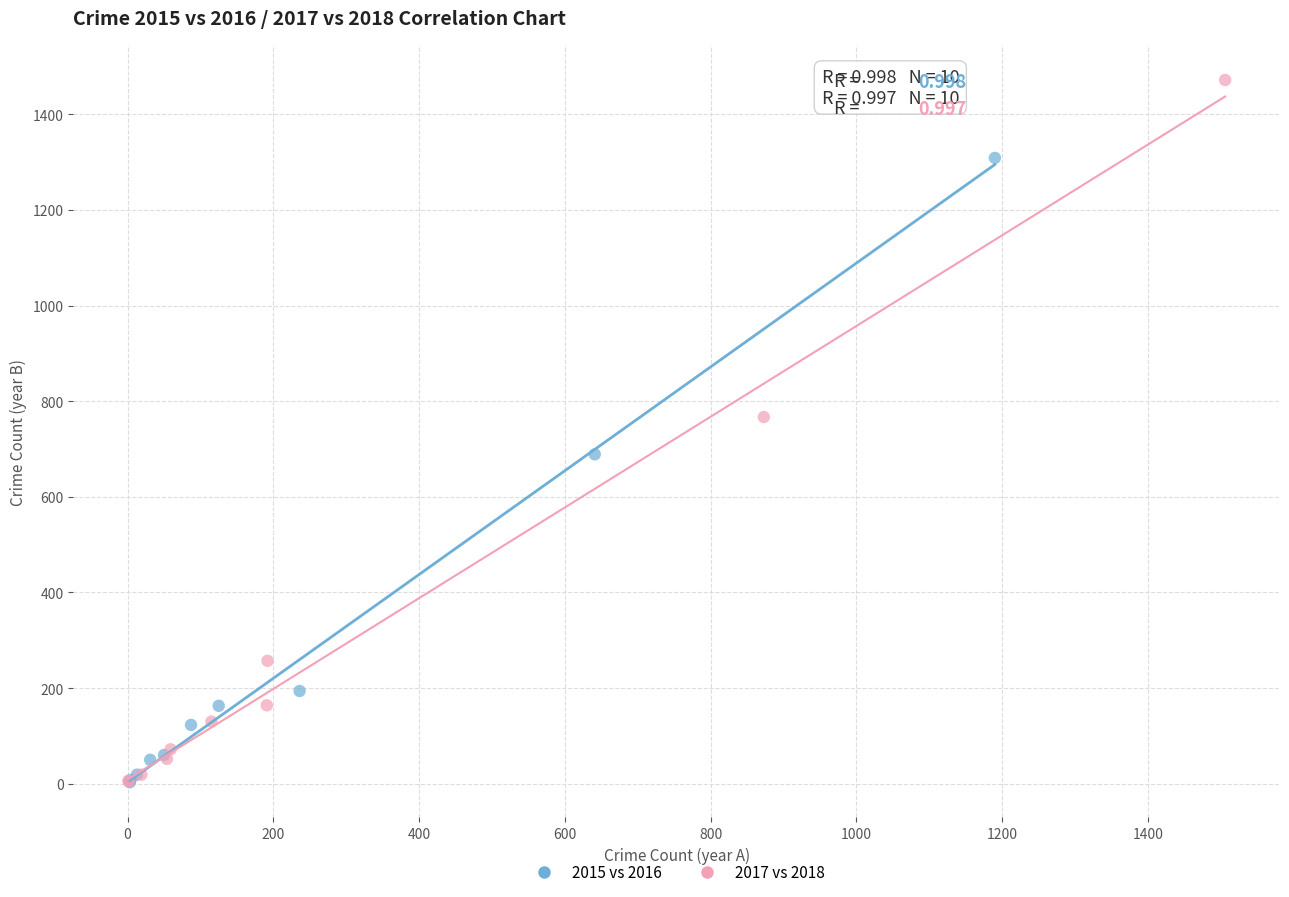

Which series has the widest spread of Y values?

2017 vs 2018